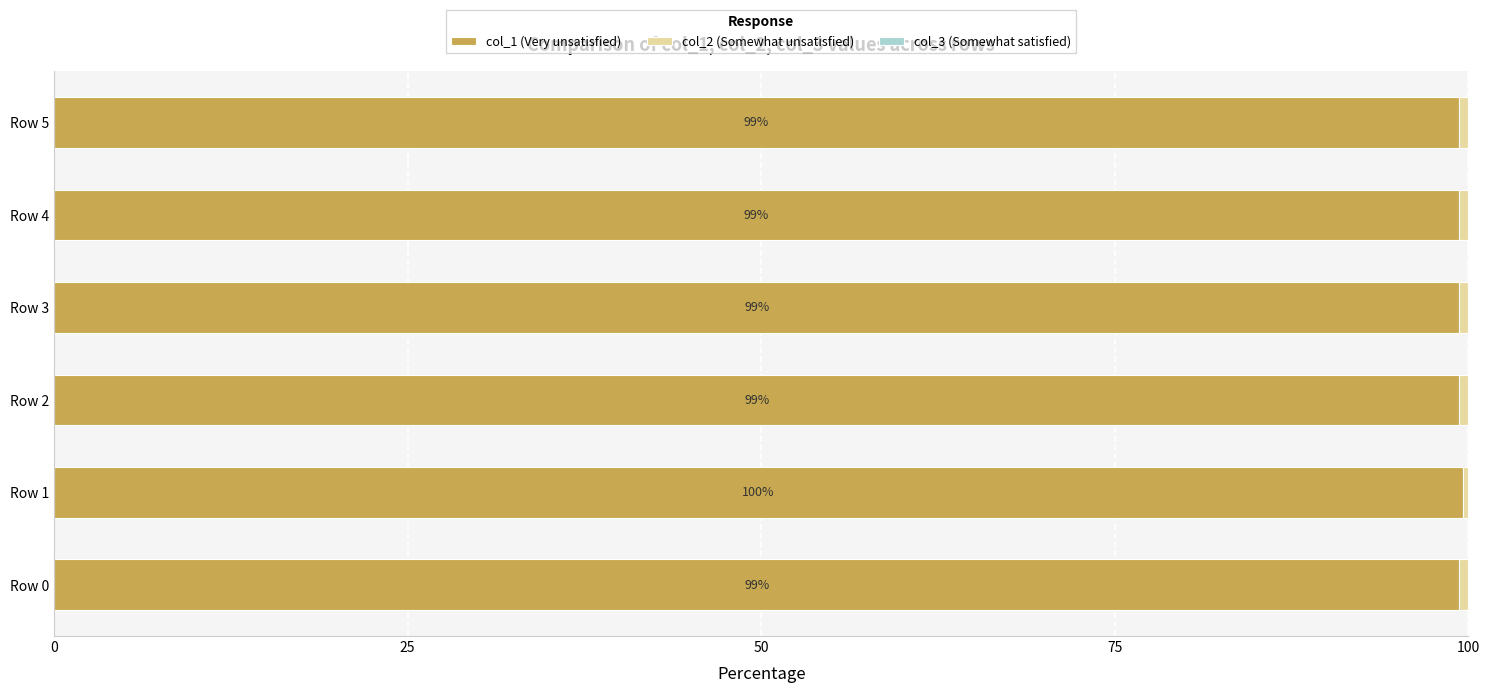

What is the highest value of the col_1 (Very unsatisfied) series?

99.6